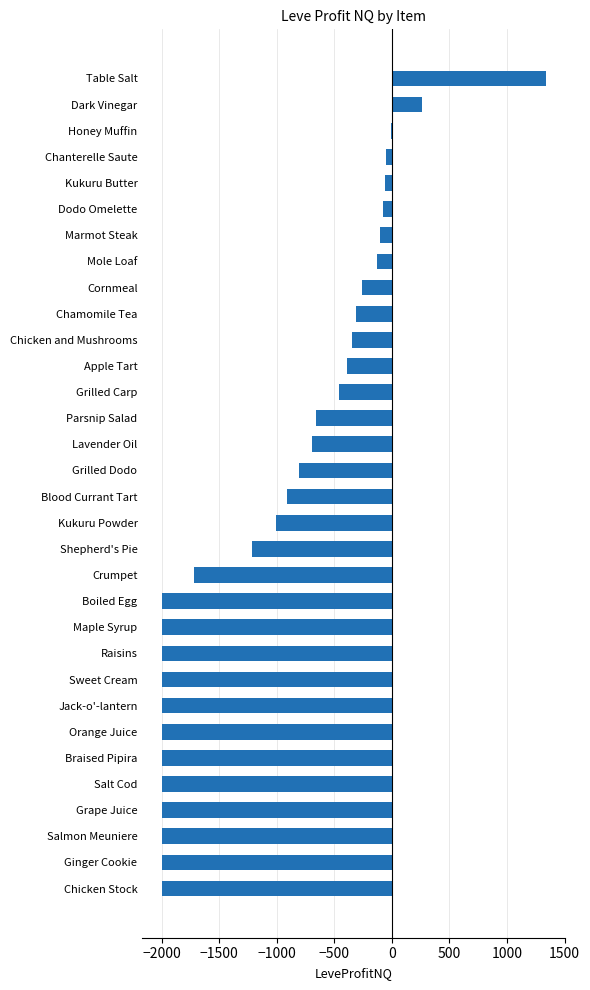

What is the maximum value shown in the chart?

1340.7